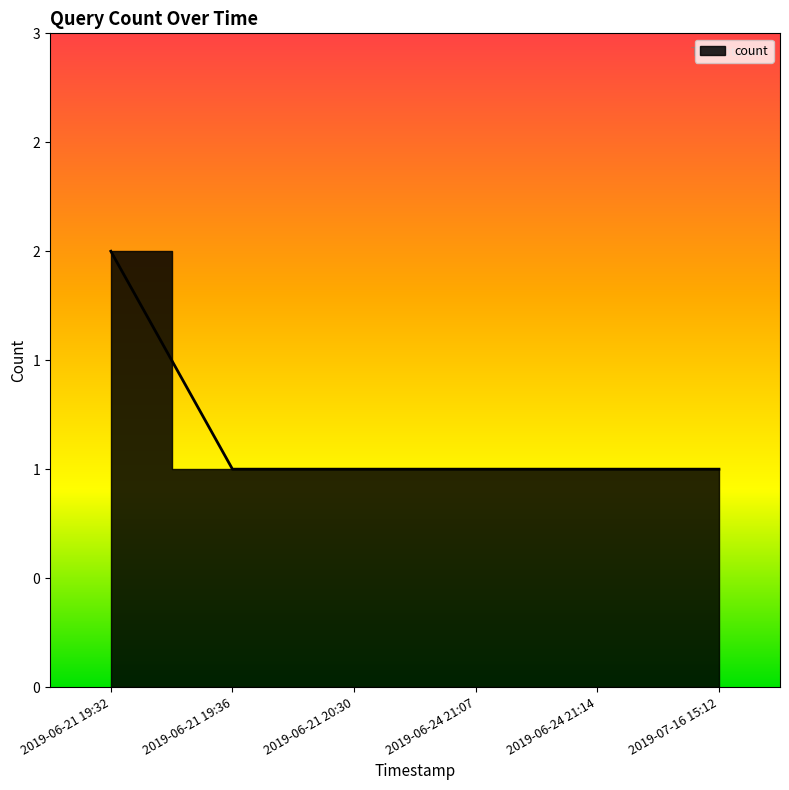

What is the value of the 3rd point from the left?

1